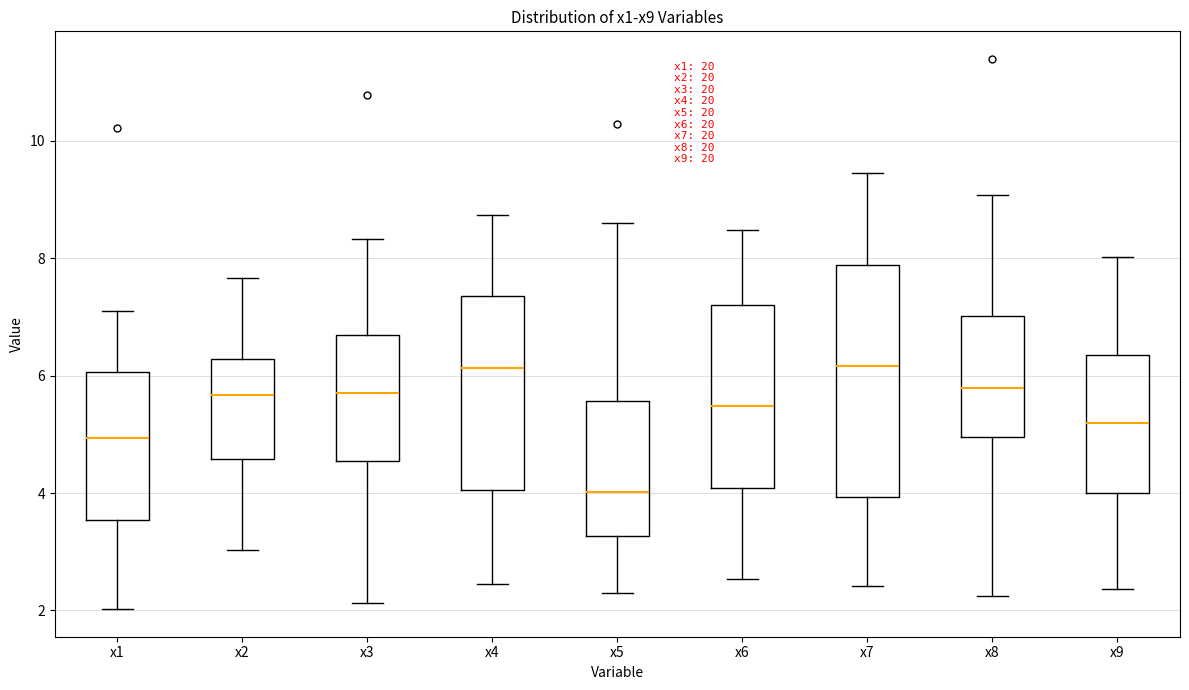

Where does the upper whisker of the box for x6 end on the y-axis? The values are not printed on the chart, so give them approximately, as read against the axis.

8.4